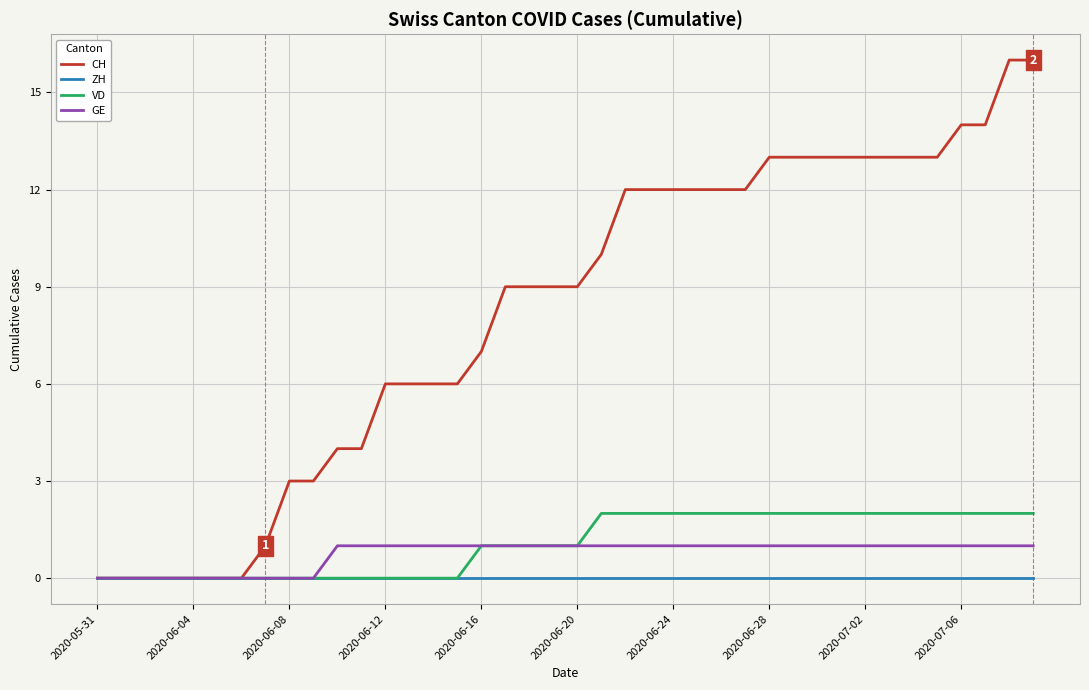

What is the maximum value shown in the chart?

16